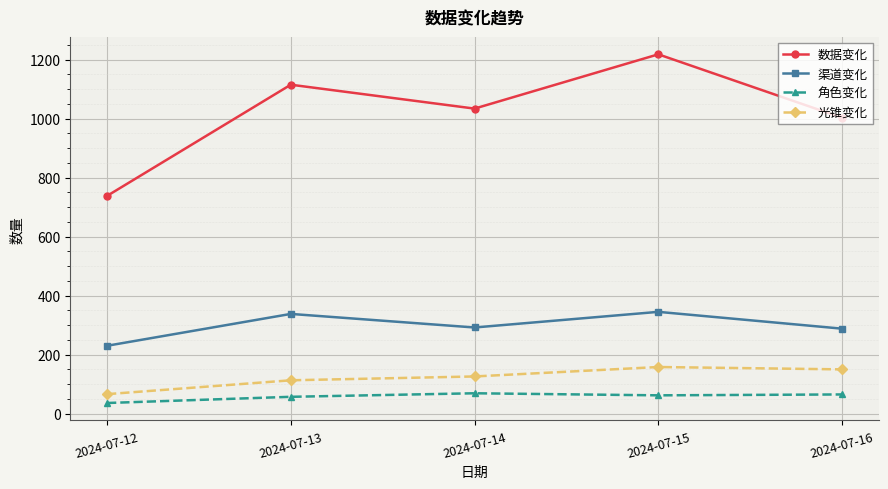

List the series in order of their peak value, highest first.

数据变化, 渠道变化, 光锥变化, 角色变化